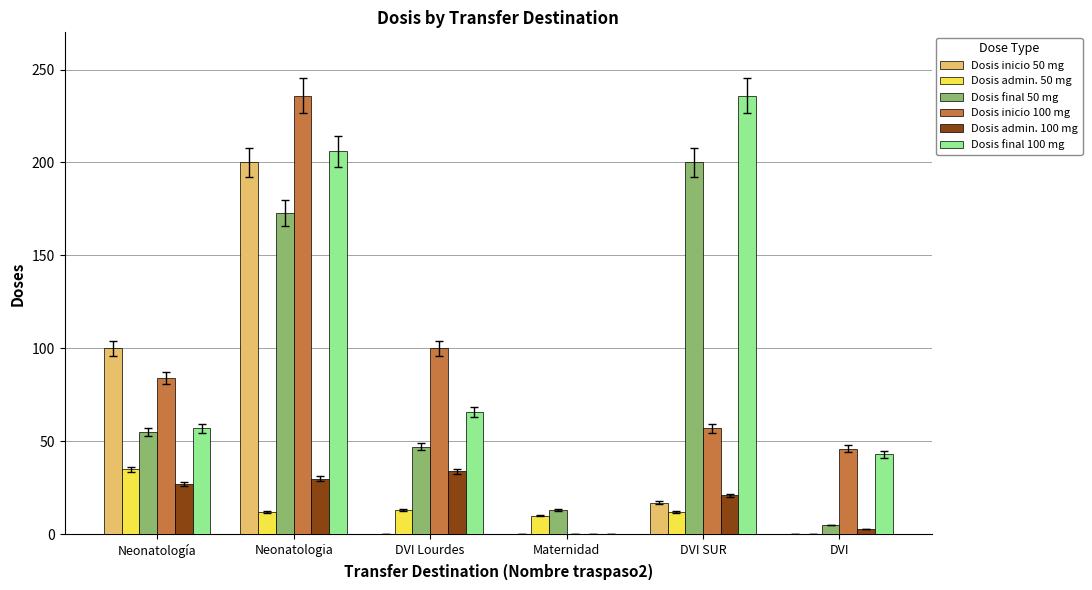

At which label does Dosis admin. 50 mg reach its peak?

Neonatología